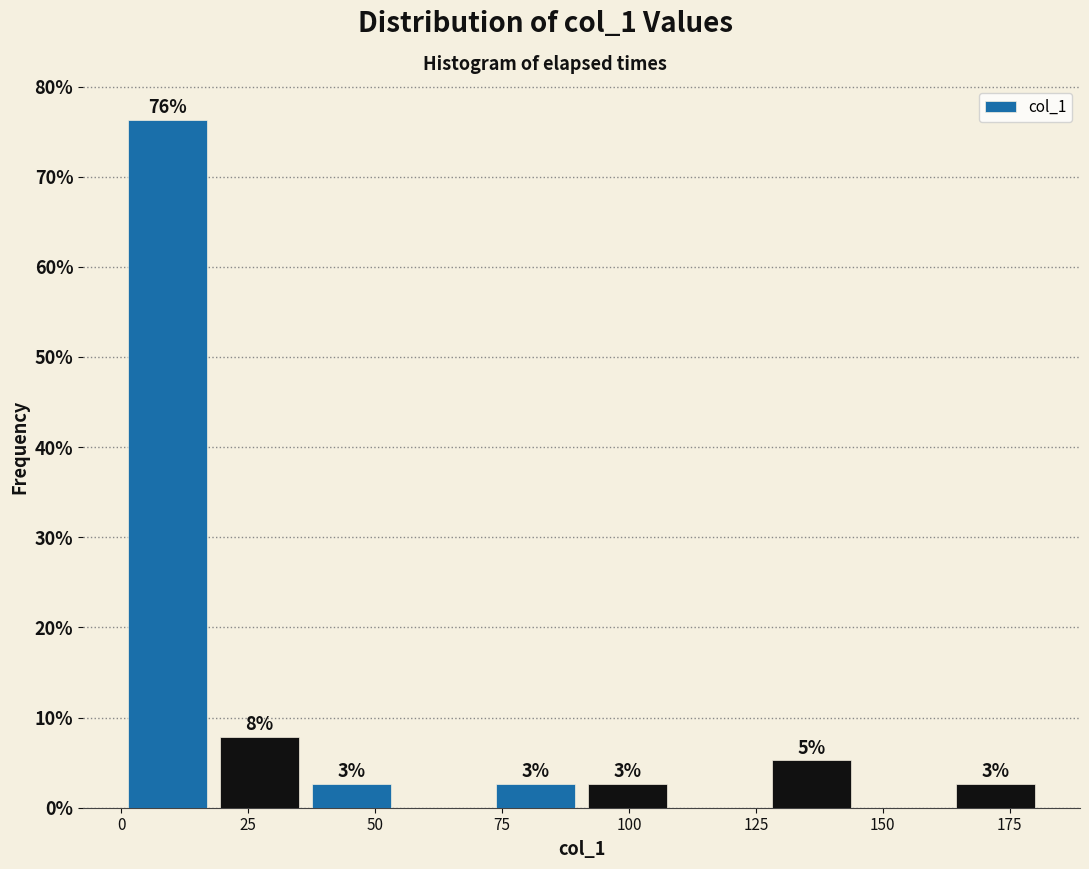

Read against the x-axis, roughly where is the centre of the tallest bar?

10